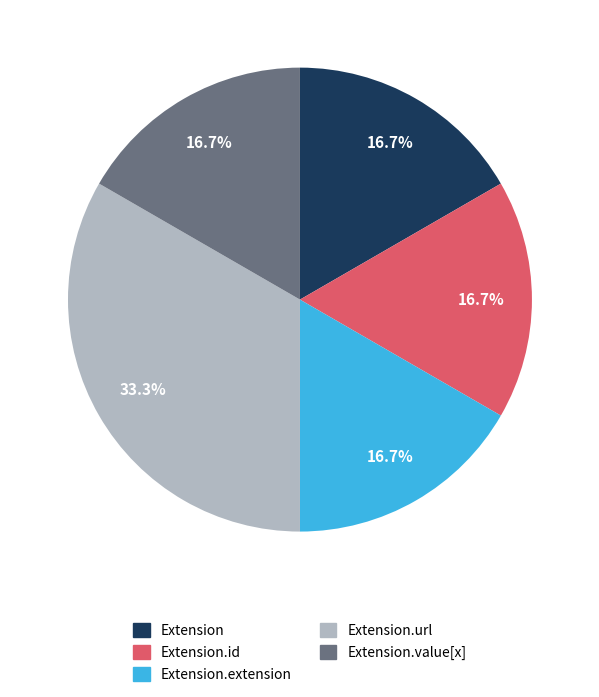

Is there any slice that represents more than half of the pie?

No